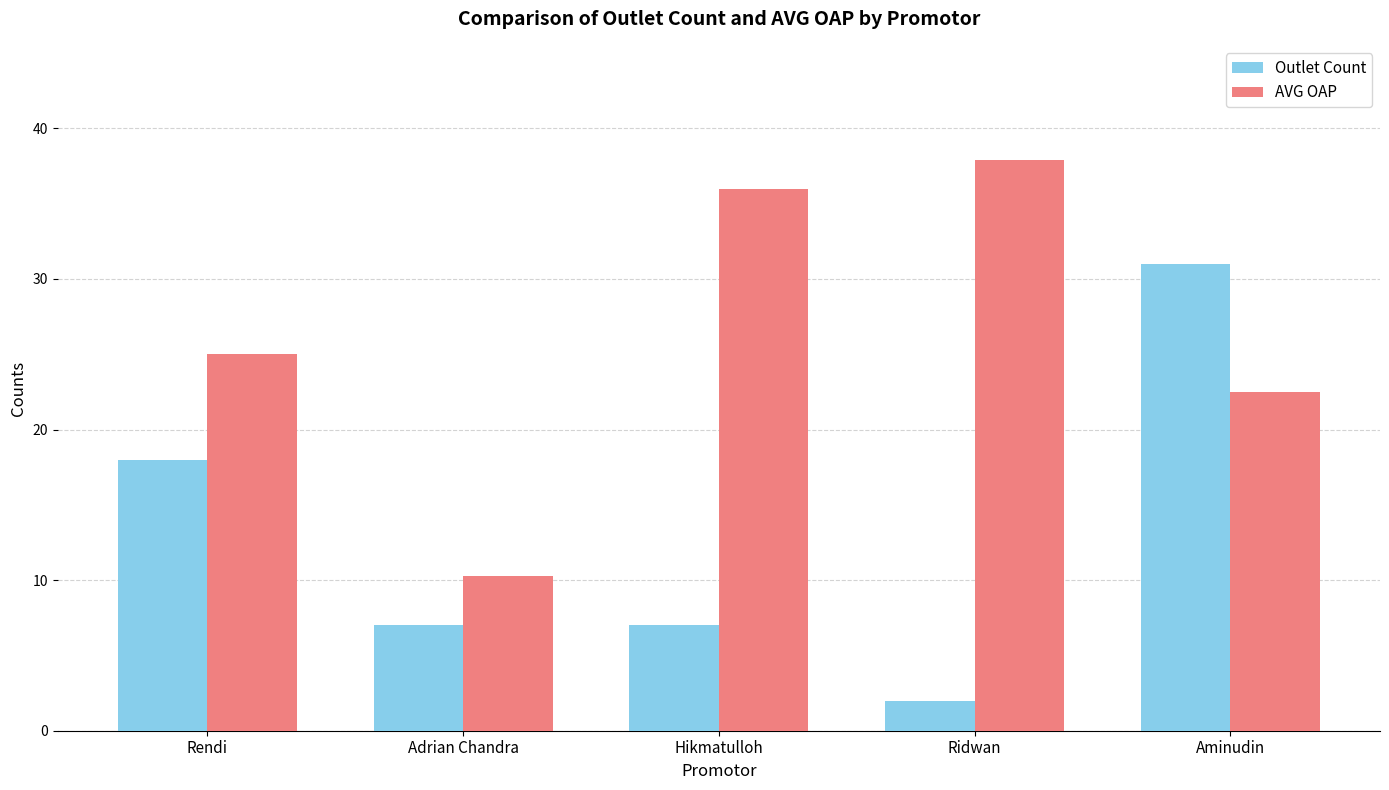

How many series are shown in this chart?

2